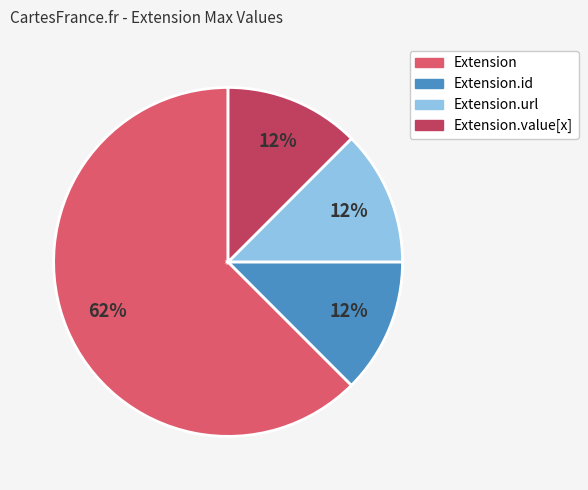

To the nearest percent, what is the average slice percentage?

25%